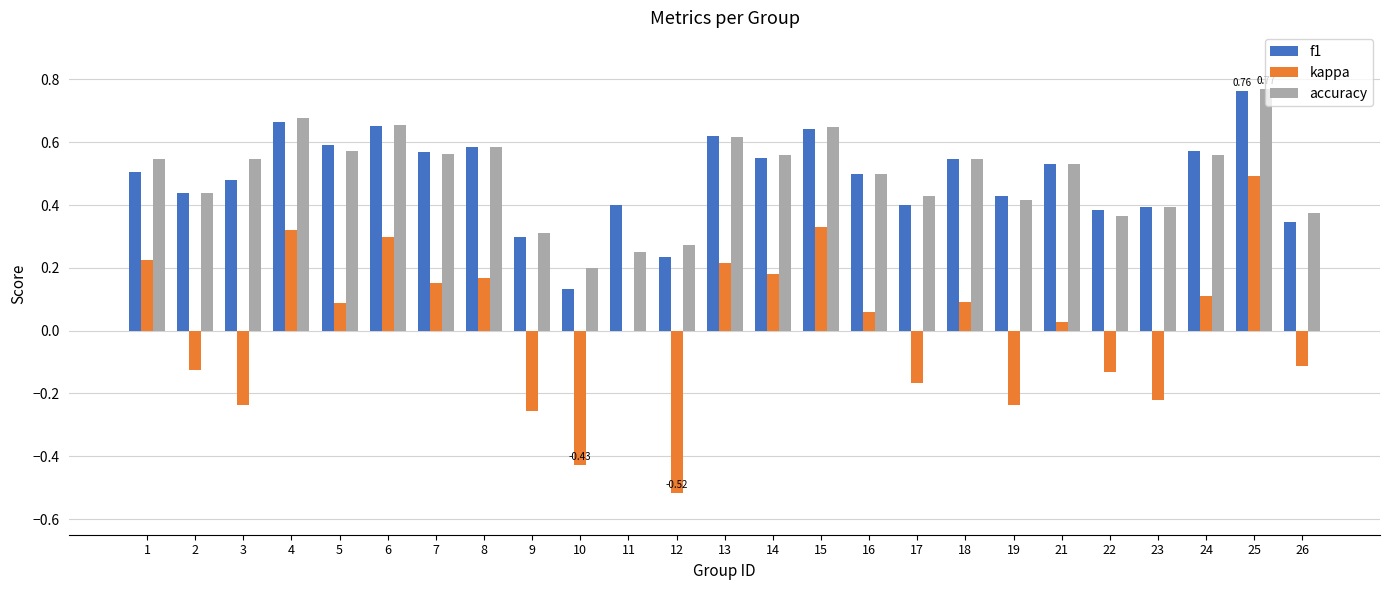

Is it true that f1 equals 0.4 at 2?

True